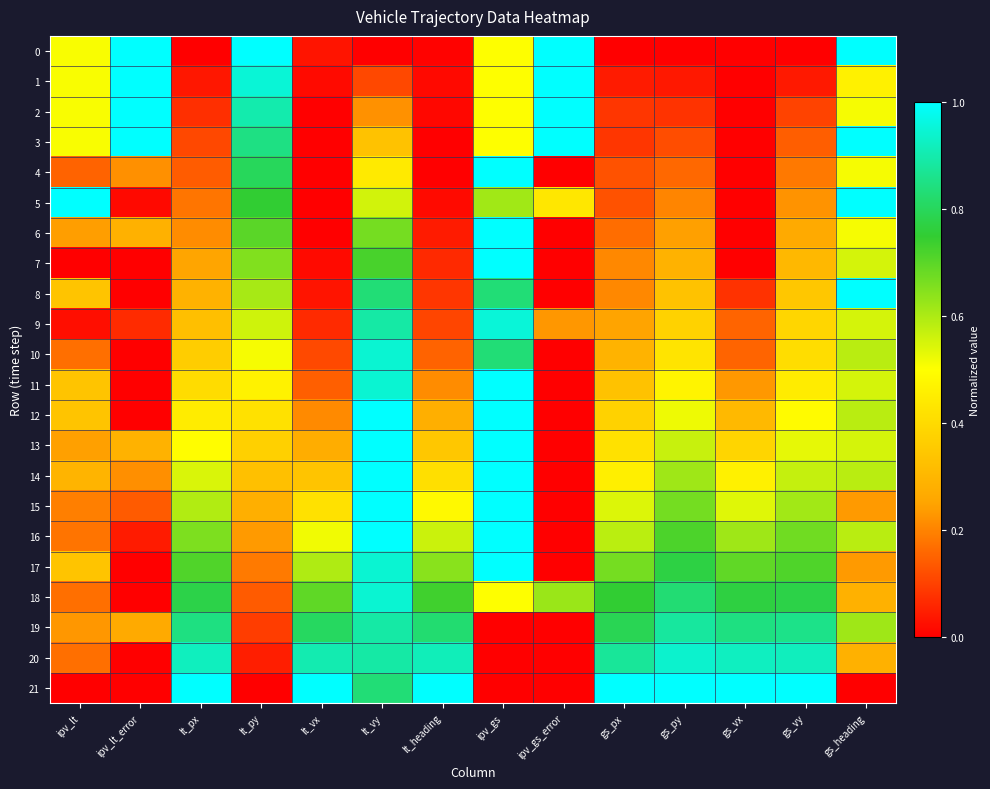

How many data points does each series have?

14